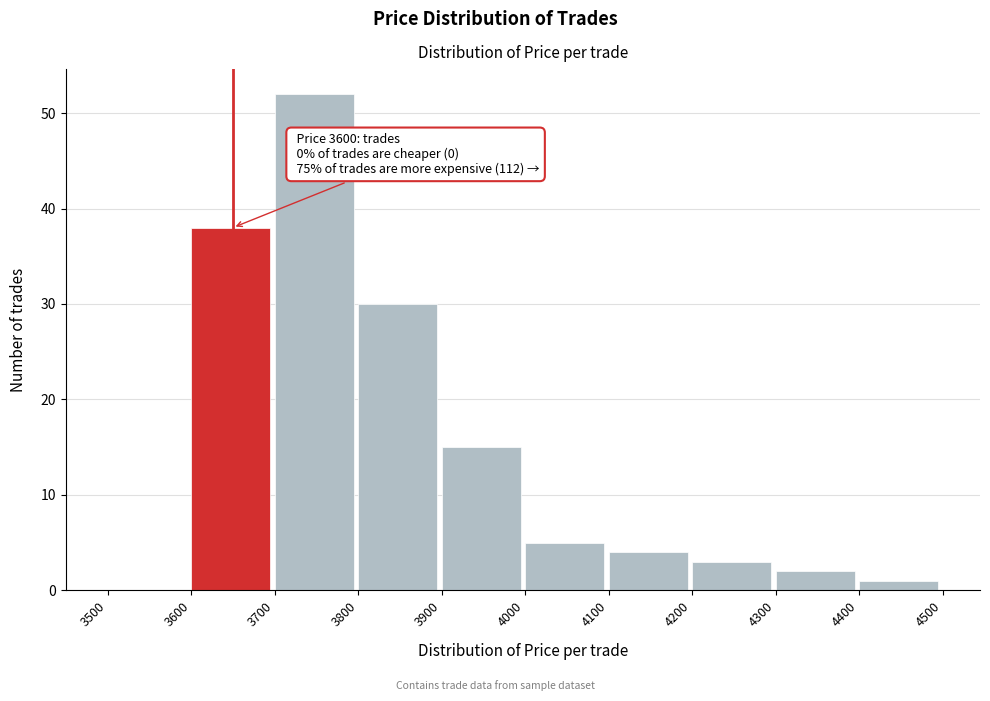

Which range on the x-axis has the tallest bar?

3700 to 3800